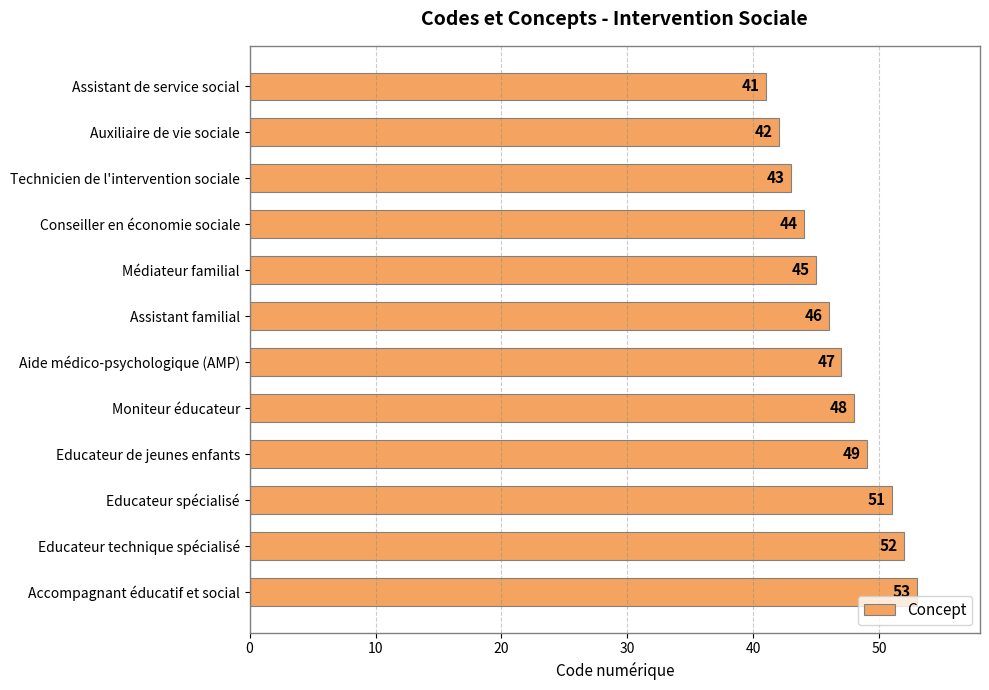

How many categories are shown in the chart?

12